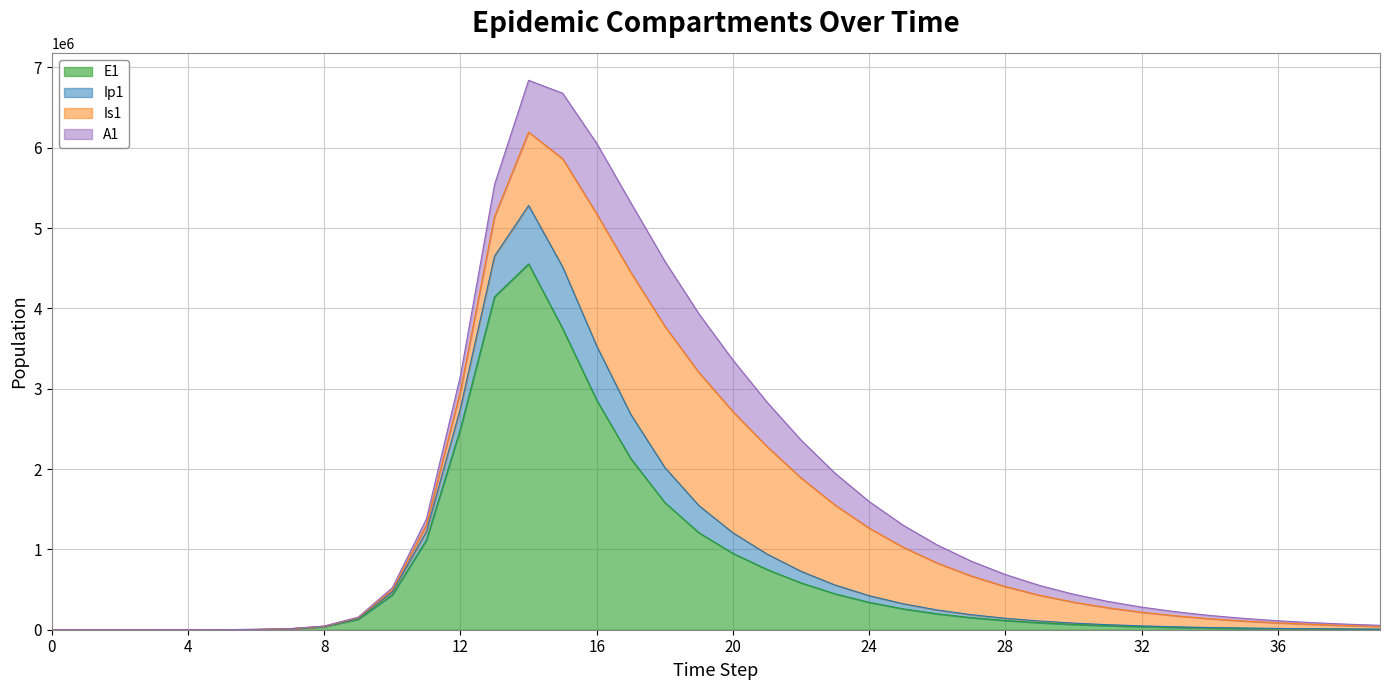

Does the chart display data point markers on the line(s)?

No